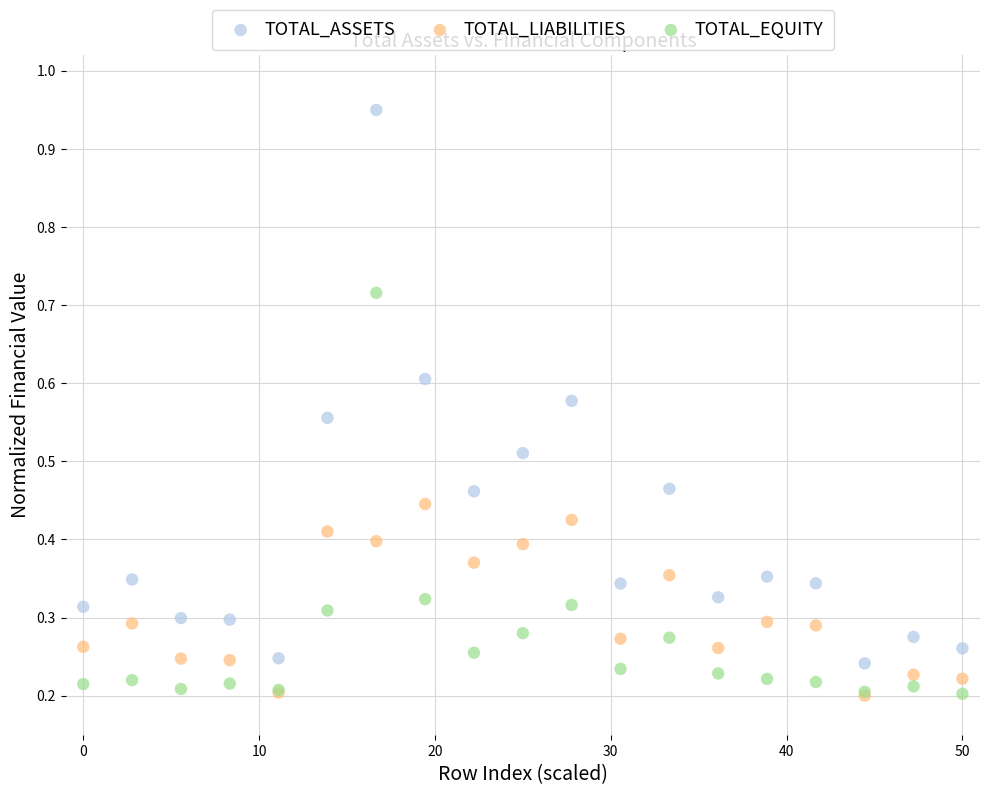

Which series has the largest Y range (max minus min)?

TOTAL_ASSETS